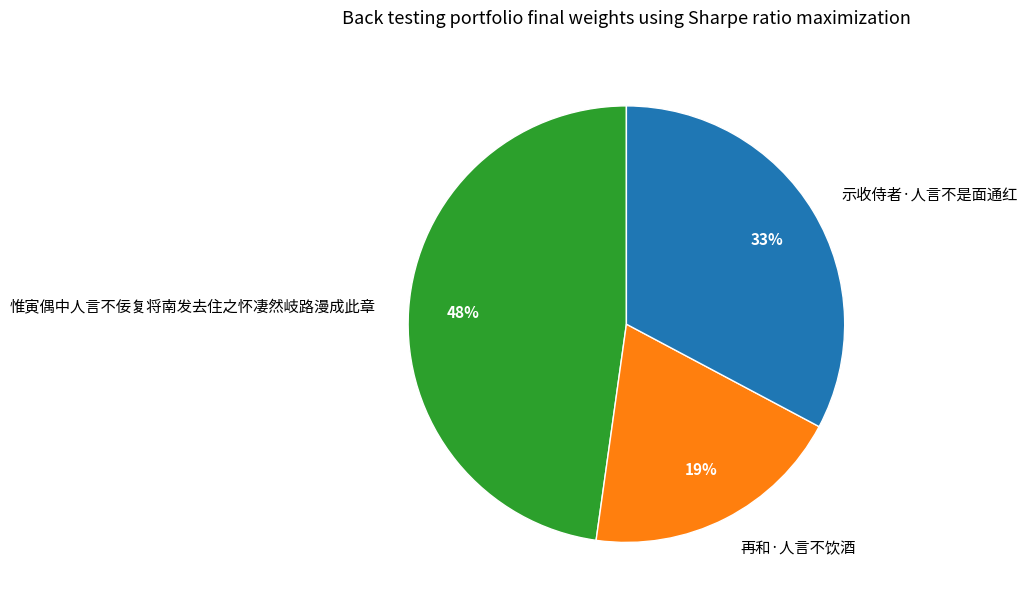

Which has a higher value, 惟寅偶中人言不佞复将南发去住之怀凄然岐路漫成此章 or 示收侍者·人言不是面通红?

惟寅偶中人言不佞复将南发去住之怀凄然岐路漫成此章